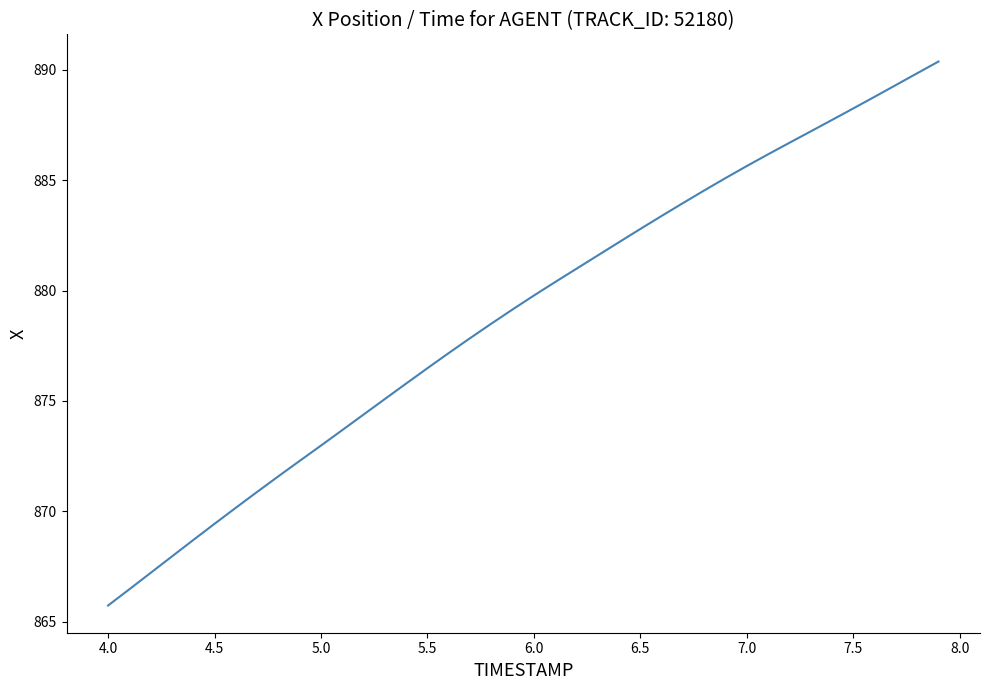

What is the smallest value displayed?

865.7